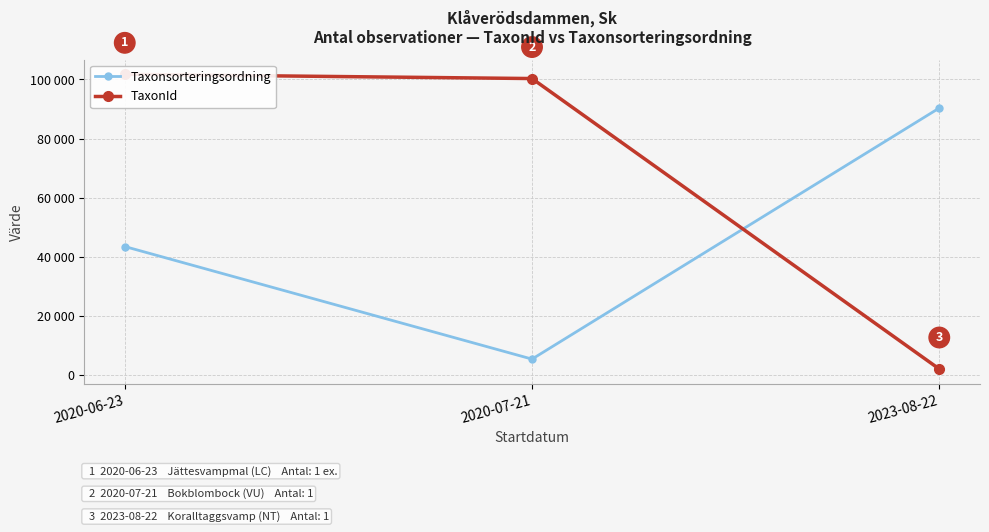

Is this an area chart (filled region under the line)?

No